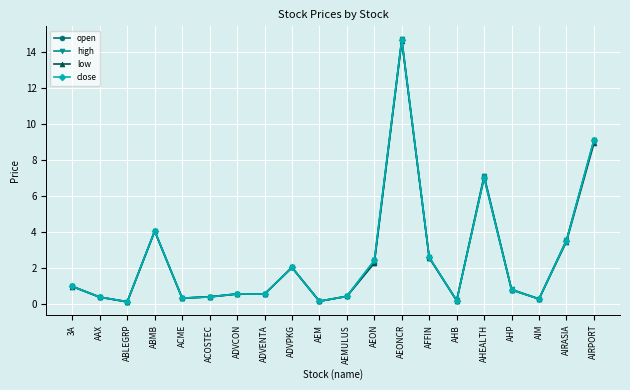

The high series shows 0.3 at AIM. True or false?

True